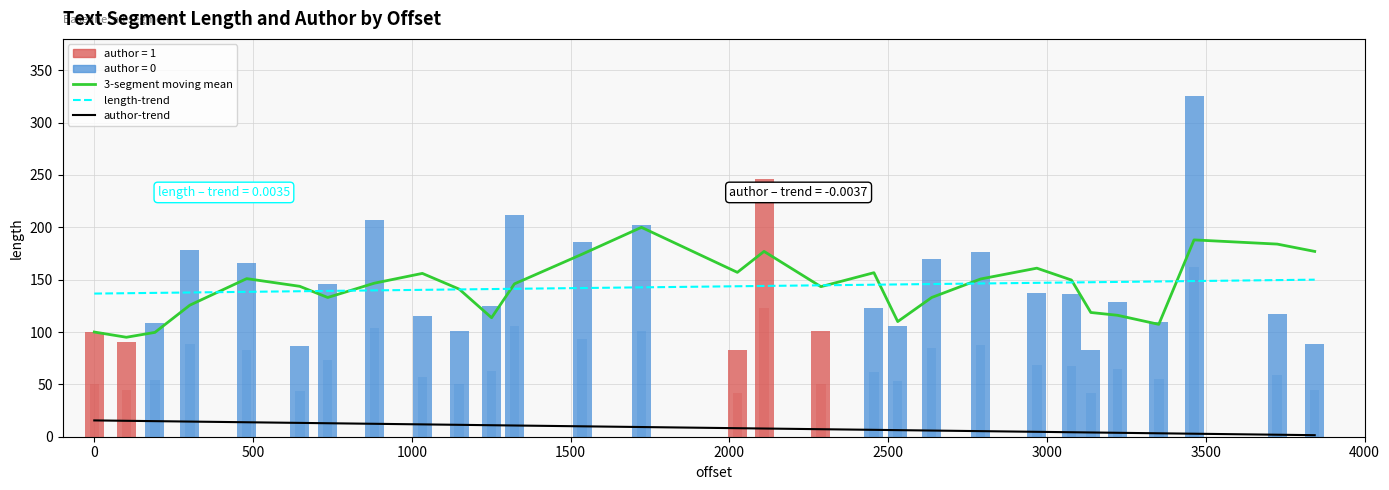

Approximately how many times larger is the value at 191 compared to 3352?

1.0